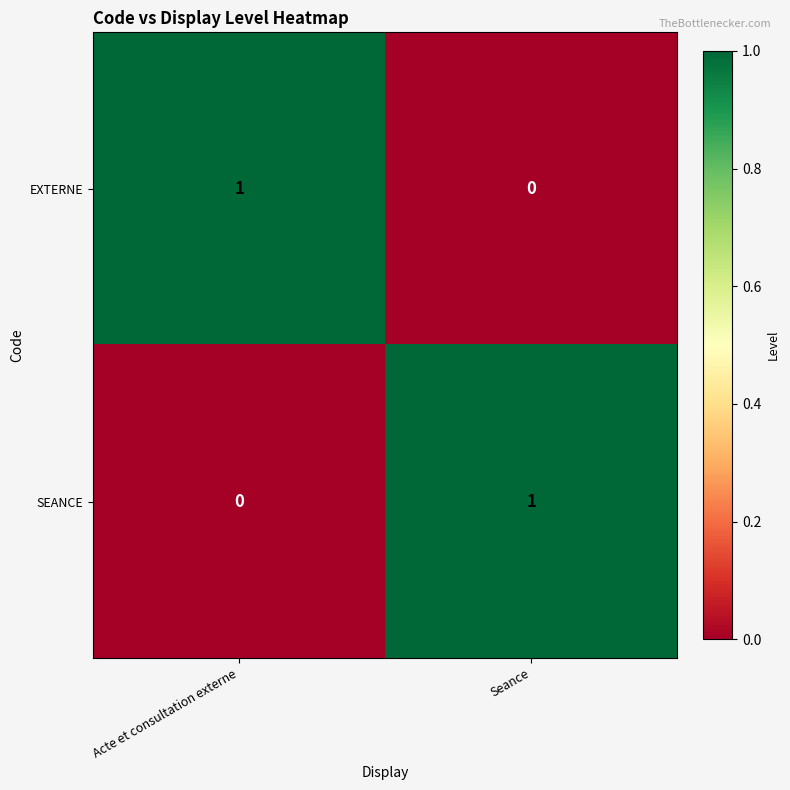

At Seance, list the series in order from smallest to largest.

EXTERNE, SEANCE